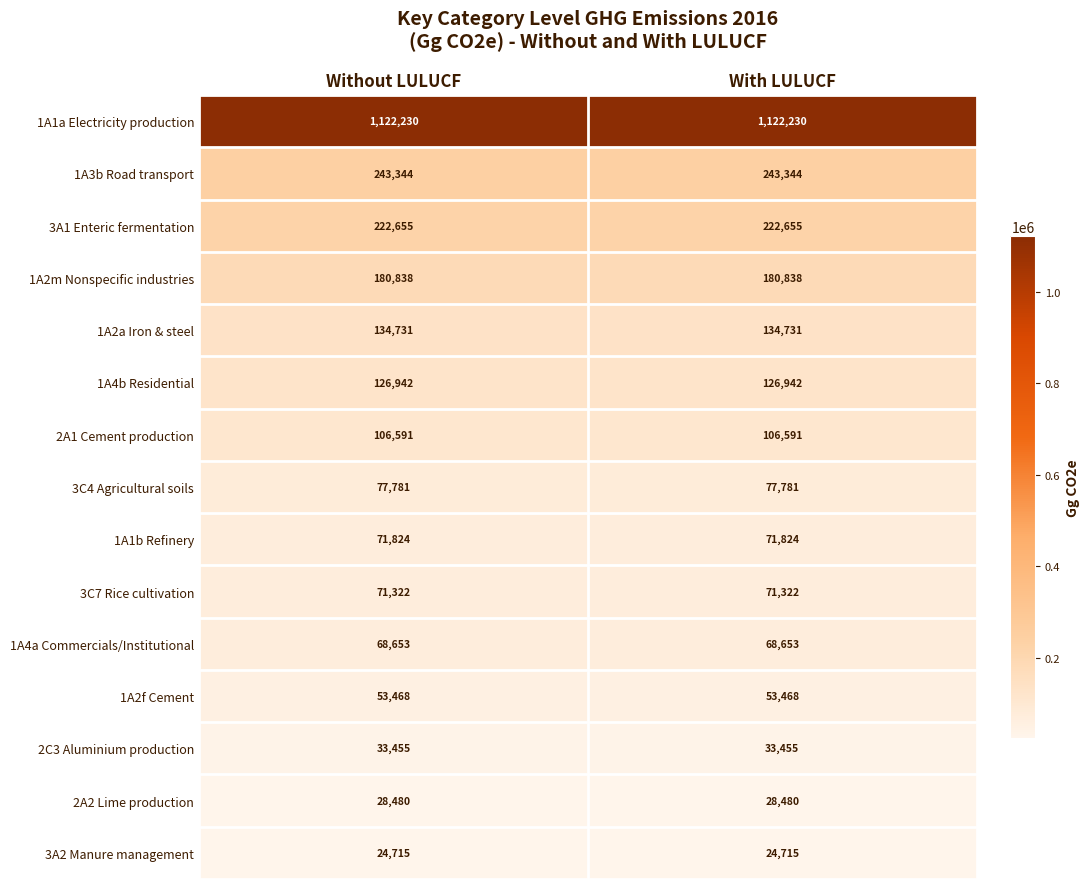

Reading left to right, list all the values displayed in this chart.

1A1a Electricity production: Without LULUCF=1122230	With LULUCF=1122230
1A3b Road transport: Without LULUCF=243344	With LULUCF=243344
3A1 Enteric fermentation: Without LULUCF=222655	With LULUCF=222655
1A2m Nonspecific industries: Without LULUCF=180838	With LULUCF=180838
1A2a Iron & steel: Without LULUCF=134731	With LULUCF=134731
1A4b Residential: Without LULUCF=126942	With LULUCF=126942
2A1 Cement production: Without LULUCF=106591	With LULUCF=106591
3C4 Agricultural soils: Without LULUCF=77781	With LULUCF=77781
1A1b Refinery: Without LULUCF=71824	With LULUCF=71824
3C7 Rice cultivation: Without LULUCF=71322	With LULUCF=71322
1A4a Commercials/Institutional: Without LULUCF=68653	With LULUCF=68653
1A2f Cement: Without LULUCF=53468	With LULUCF=53468
2C3 Aluminium production: Without LULUCF=33455	With LULUCF=33455
2A2 Lime production: Without LULUCF=28480	With LULUCF=28480
3A2 Manure management: Without LULUCF=24715	With LULUCF=24715